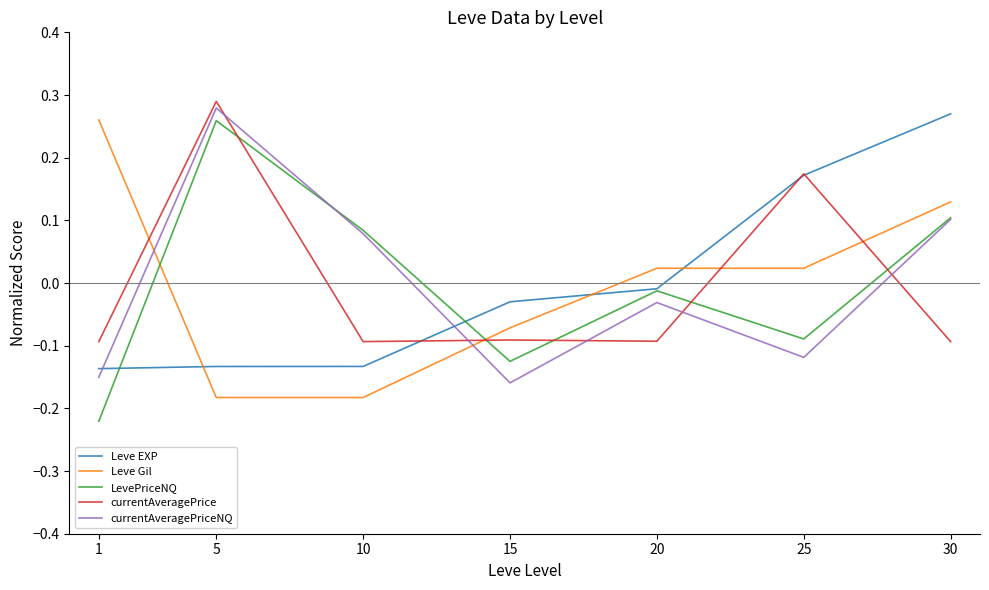

Which series has the widest spread of values?

LevePriceNQ